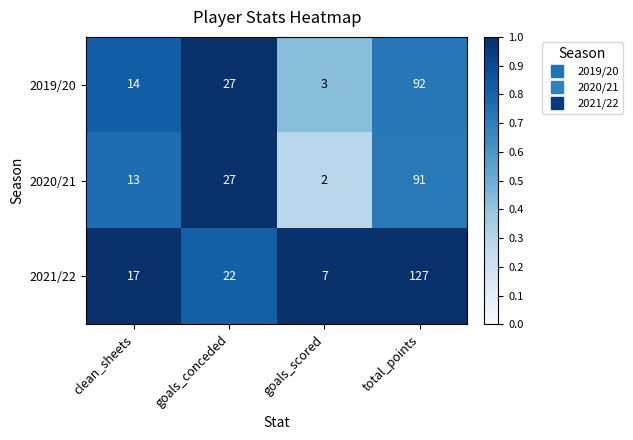

Which series has the largest total across all categories?

2021/22